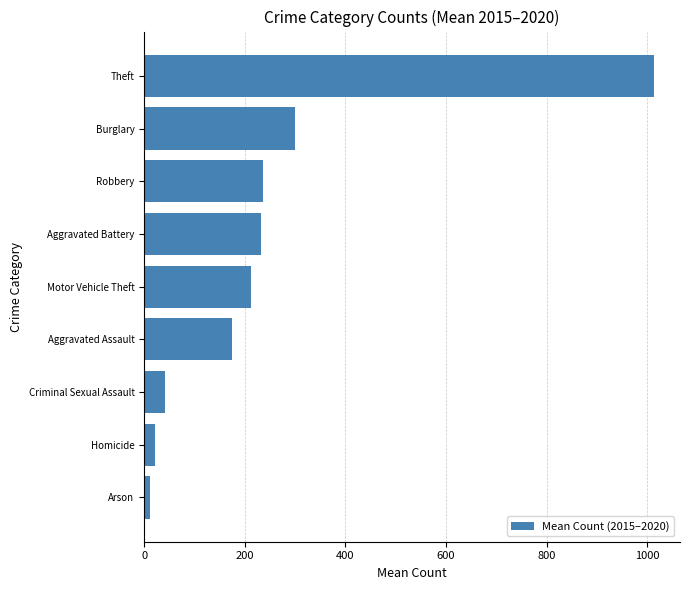

What is the greatest value displayed?

1014.7